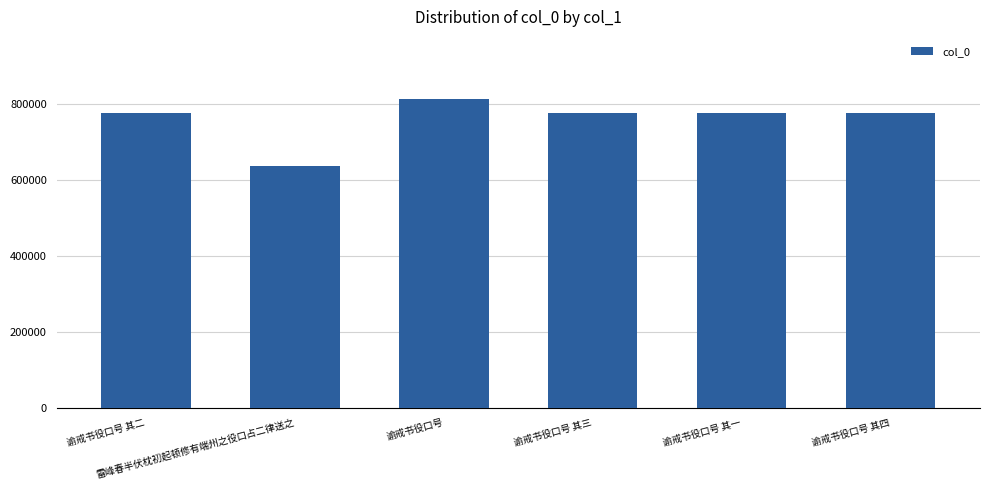

What is the minimum value shown in the chart?

634773